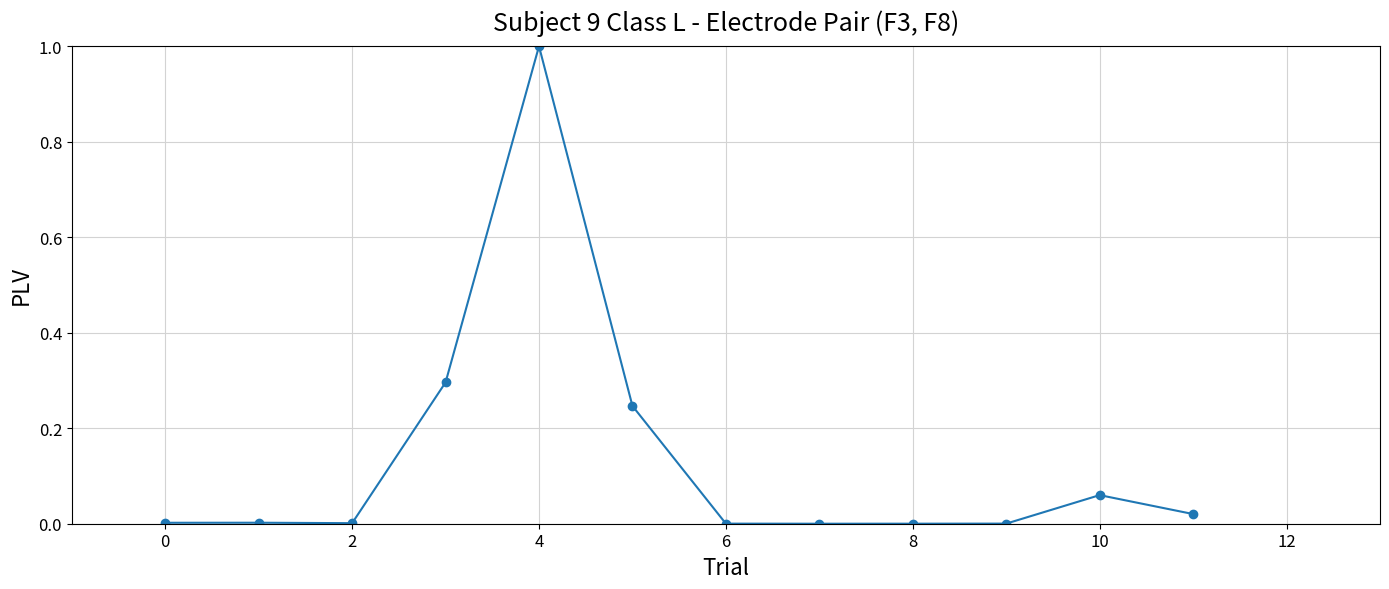

What is the maximum value shown in the chart?

1.0